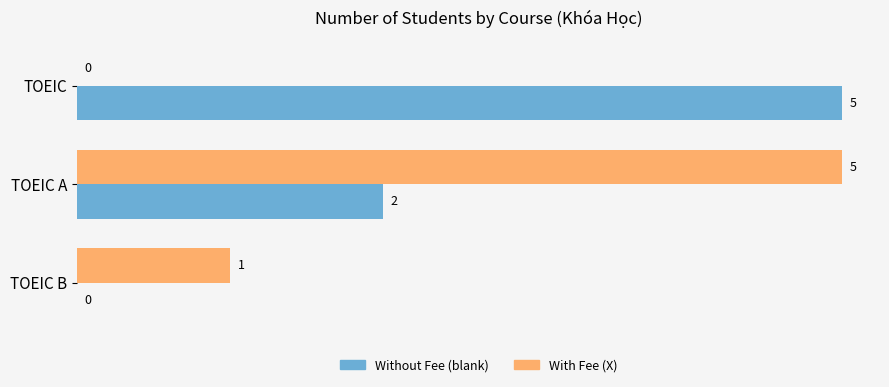

Count the number of data series in this chart.

2